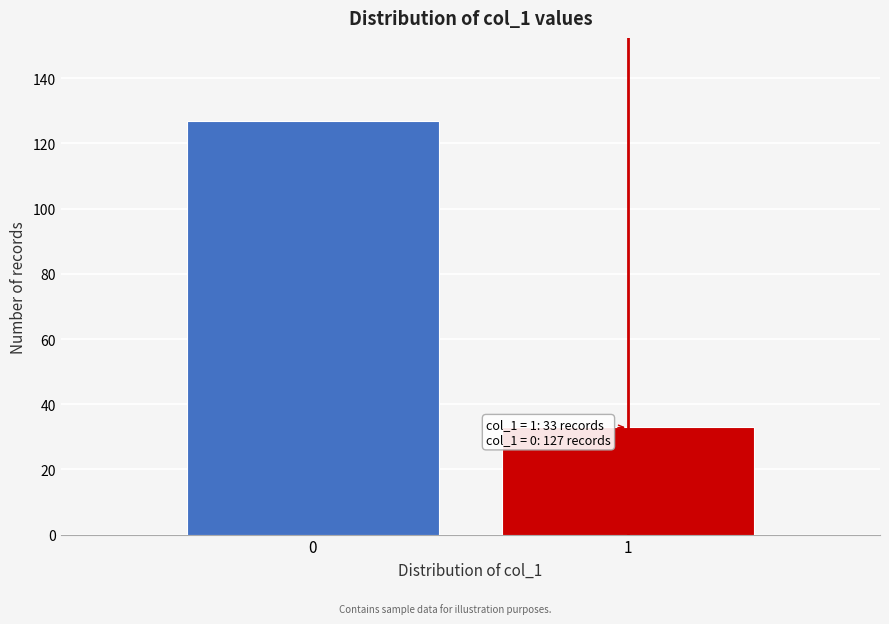

Reading right to left, extract all data points from this chart.

1=33	0=127